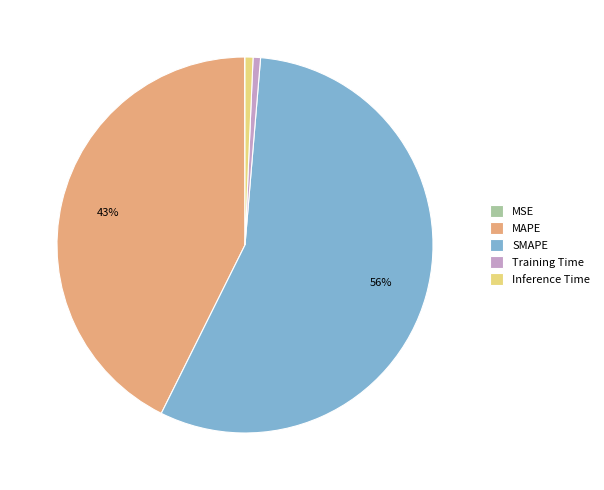

The MAPE slice represents 31% of the pie. True or false?

False